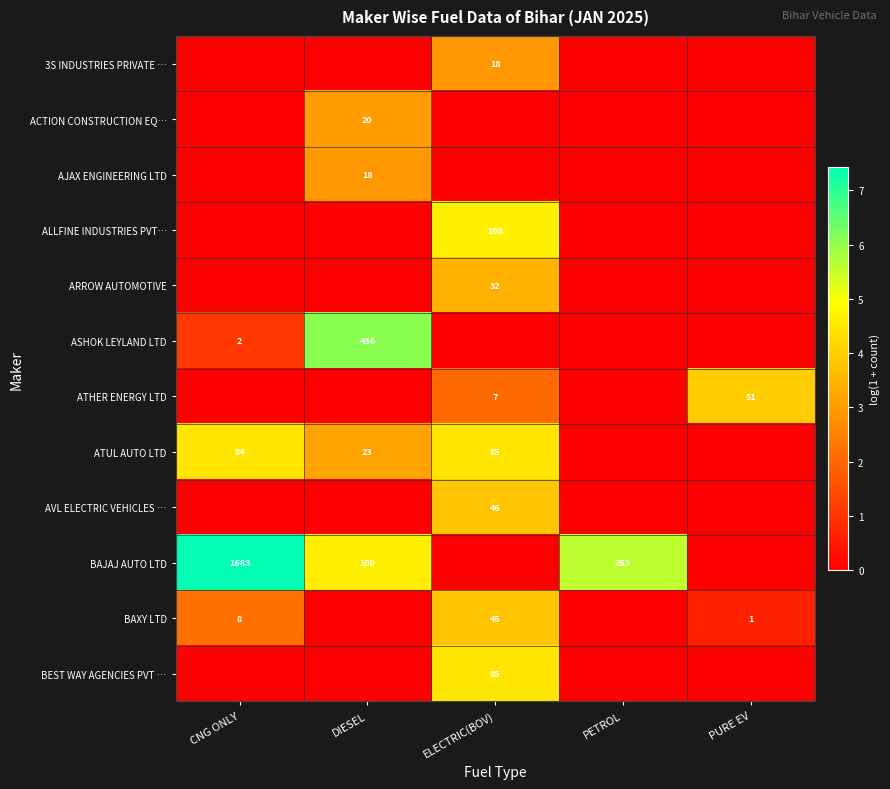

Is the value of AVL ELECTRIC VEHICLES … at PETROL greater than the value of ALLFINE INDUSTRIES PVT… at CNG ONLY?

No